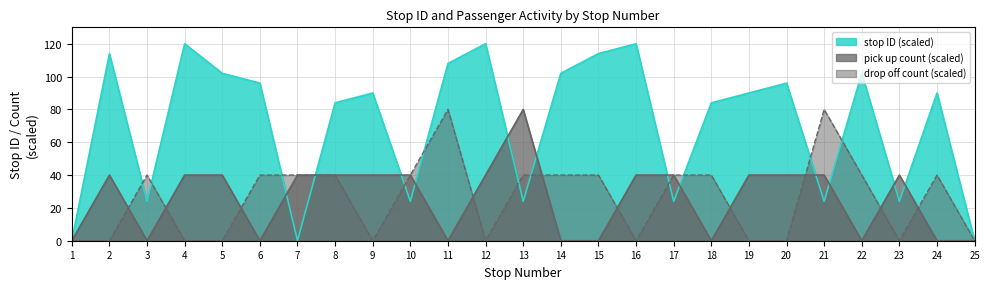

Between 4 and 8, which series saw the biggest shift?

drop off count (scaled)